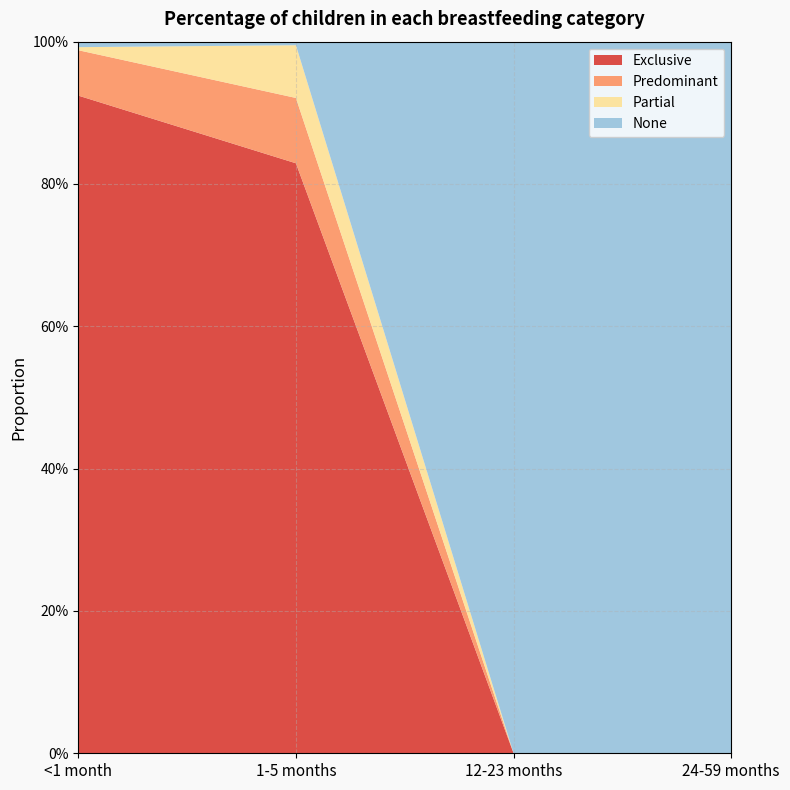

Reading left to right, extract all data points from this chart.

Exclusive: <1 month=0.9	1-5 months=0.8	12-23 months=0.0	24-59 months=0.0
Predominant: <1 month=0.1	1-5 months=0.1	12-23 months=0.0	24-59 months=0.0
Partial: <1 month=0.0	1-5 months=0.1	12-23 months=0.0	24-59 months=0.0
None: <1 month=0.0	1-5 months=0.0	12-23 months=1.0	24-59 months=1.0